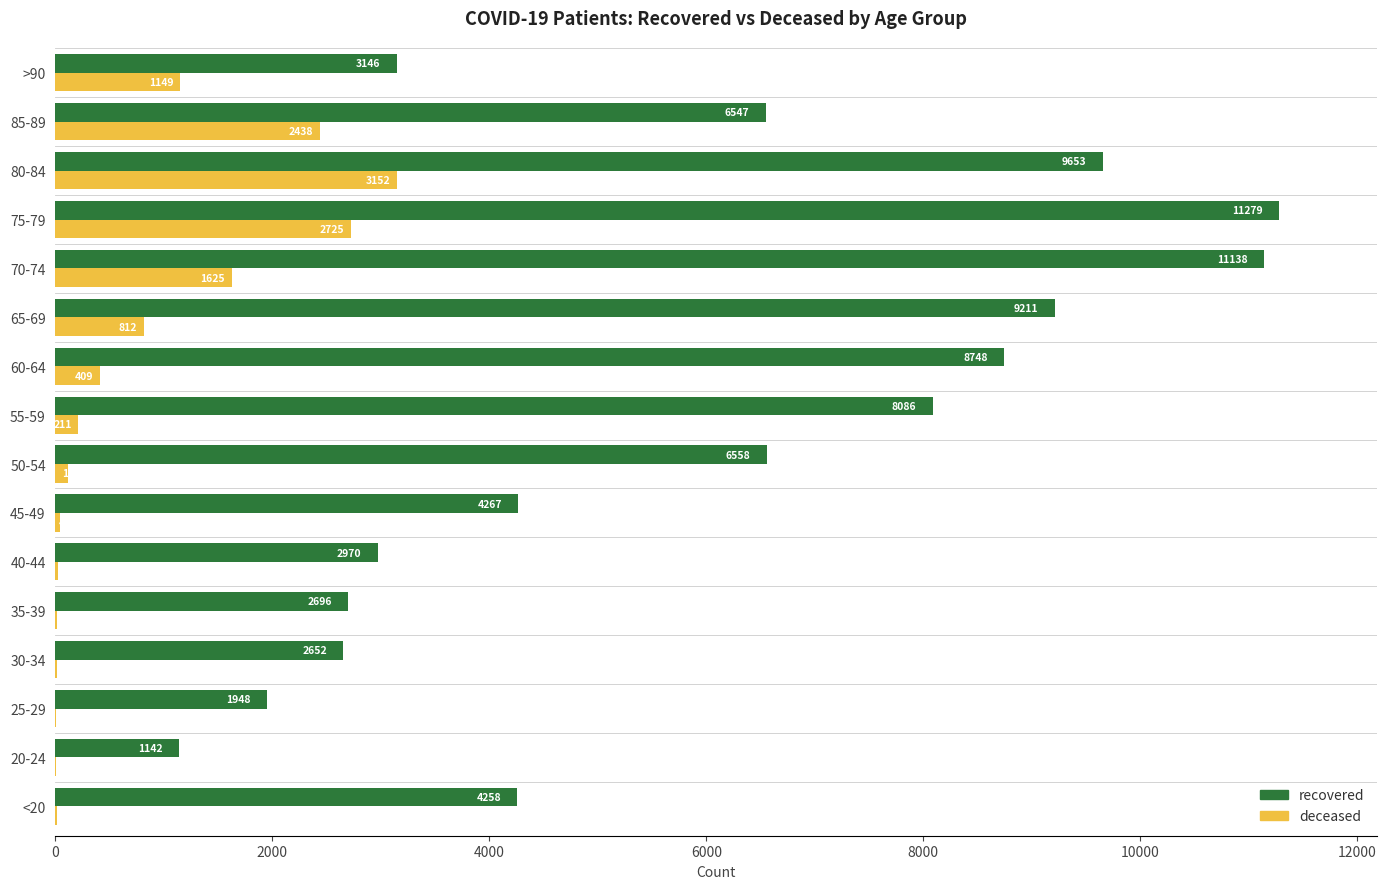

What is the total value across all series at 85-89?

8985